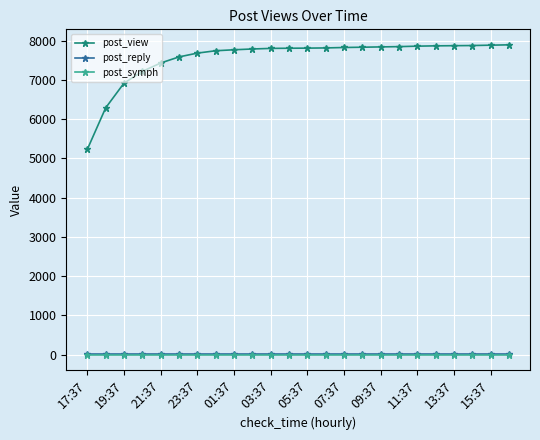

What is the minimum value for post_view?

5232